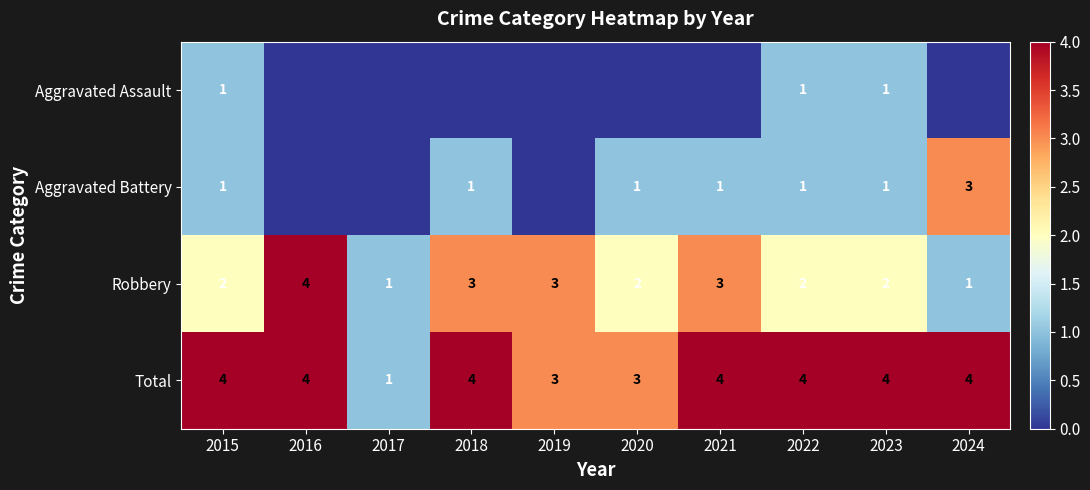

The Aggravated Battery series shows 1 at 2020. True or false?

True